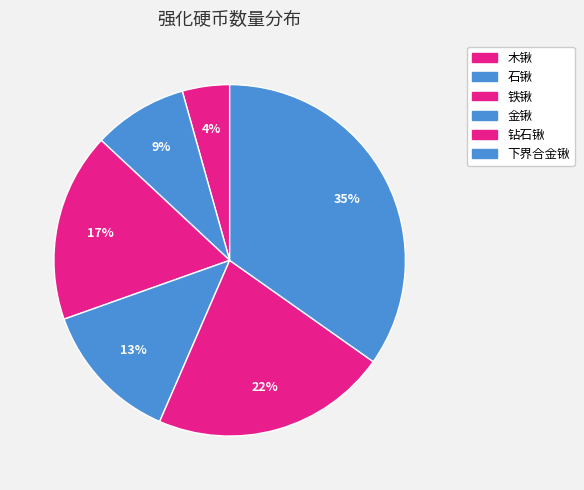

To the nearest percent, what portion does 铁锹 represent?

17%